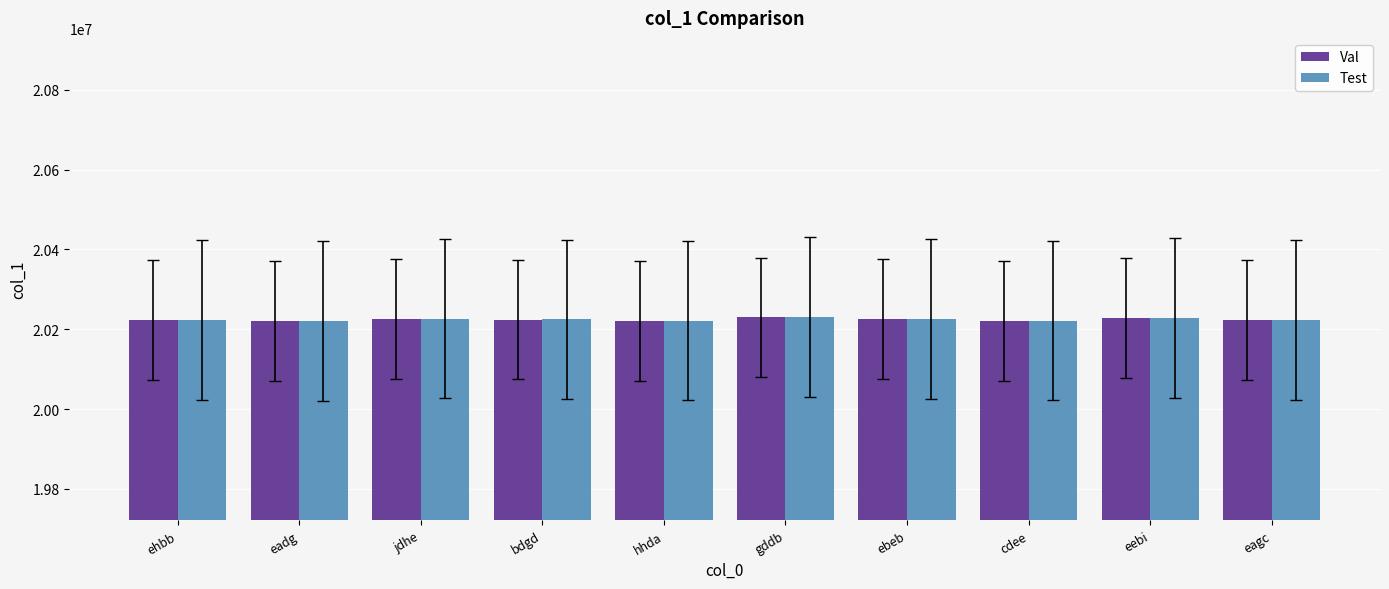

The Val series shows 8080241 at ebeb. True or false?

False